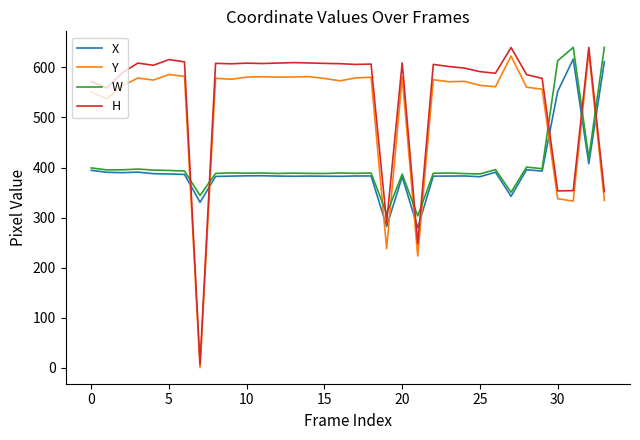

What is the greatest value displayed?

640.0